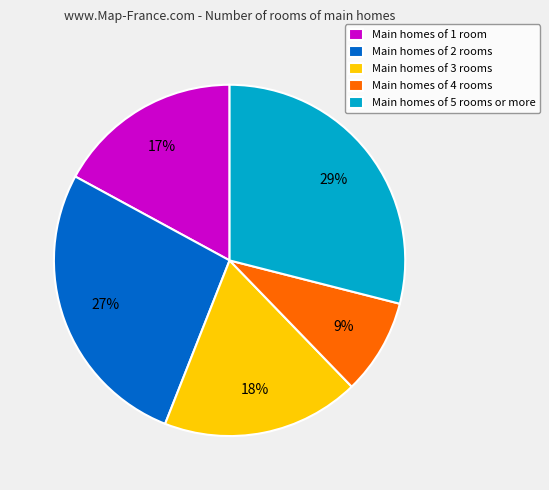

Is it true that Main homes of 4 rooms is 9% of the pie?

True